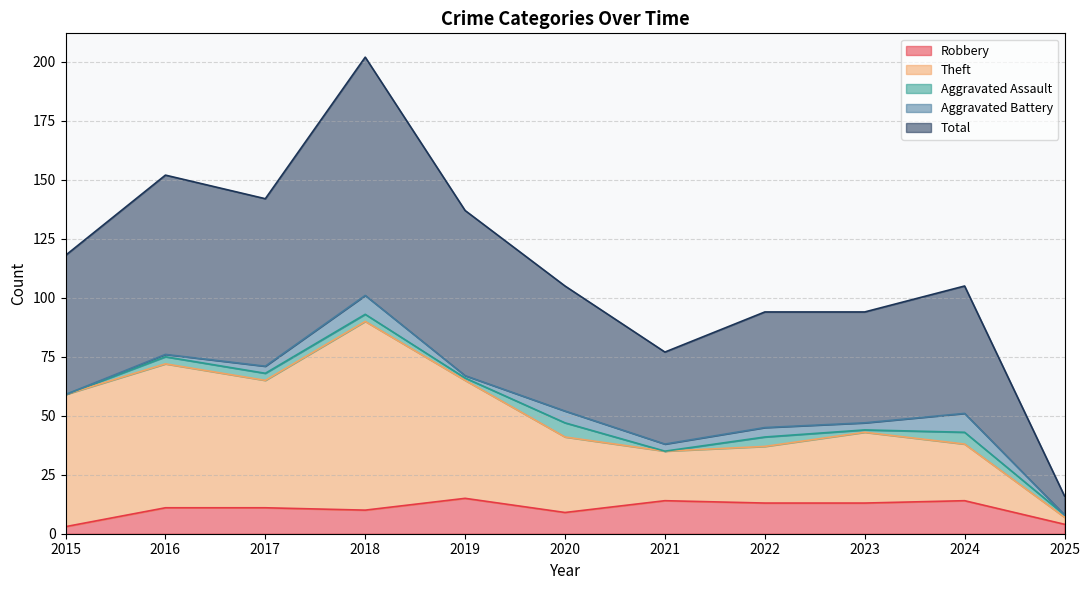

At which category is the sum across all series the highest?

2018